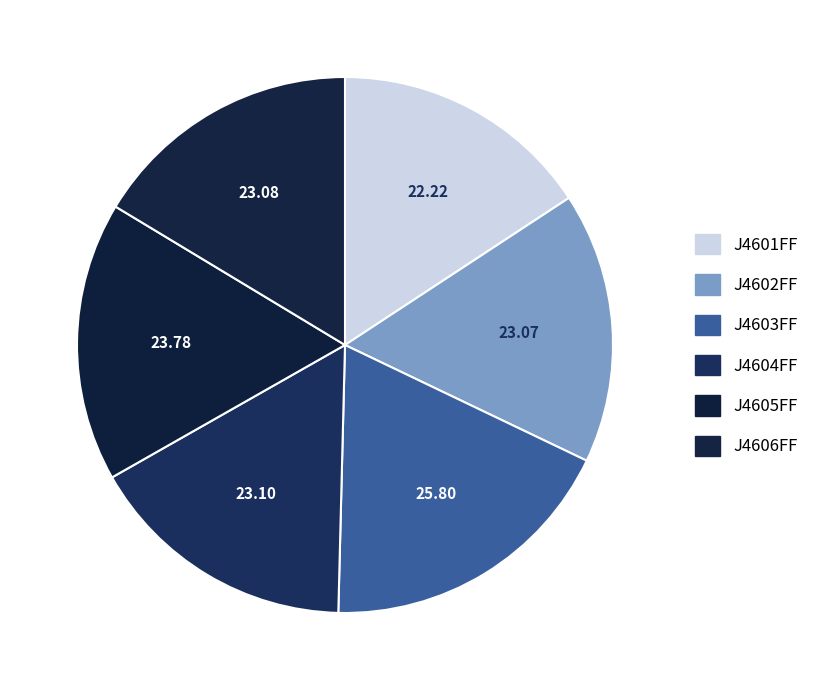

What is the ratio of the value at J4606FF to the value at J4605FF?

1.0